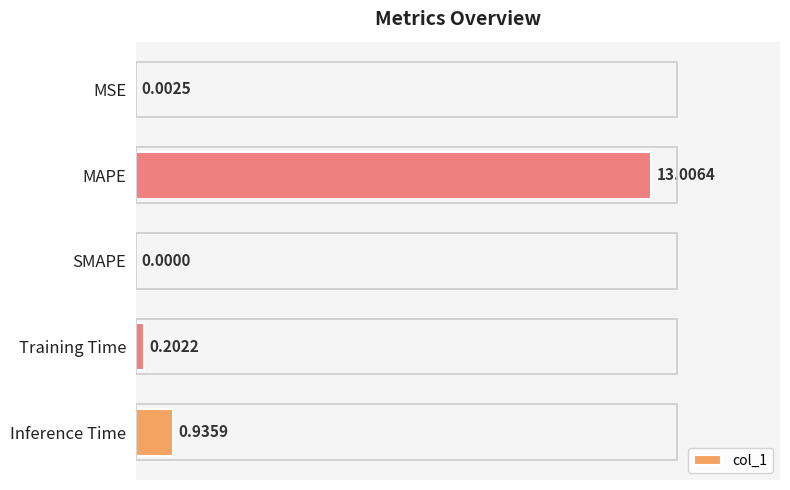

What is the sum of the values at MAPE and SMAPE?

13.0